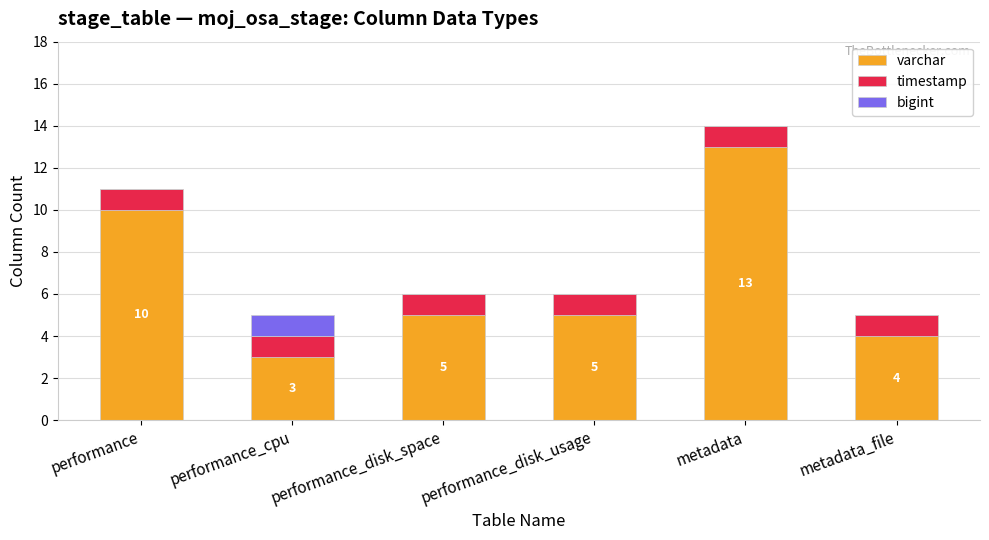

At which category is the sum across all series the highest?

metadata